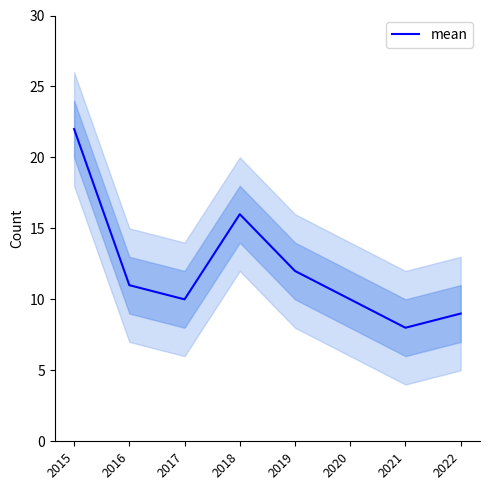

At which label is the value closest to 15?

2018